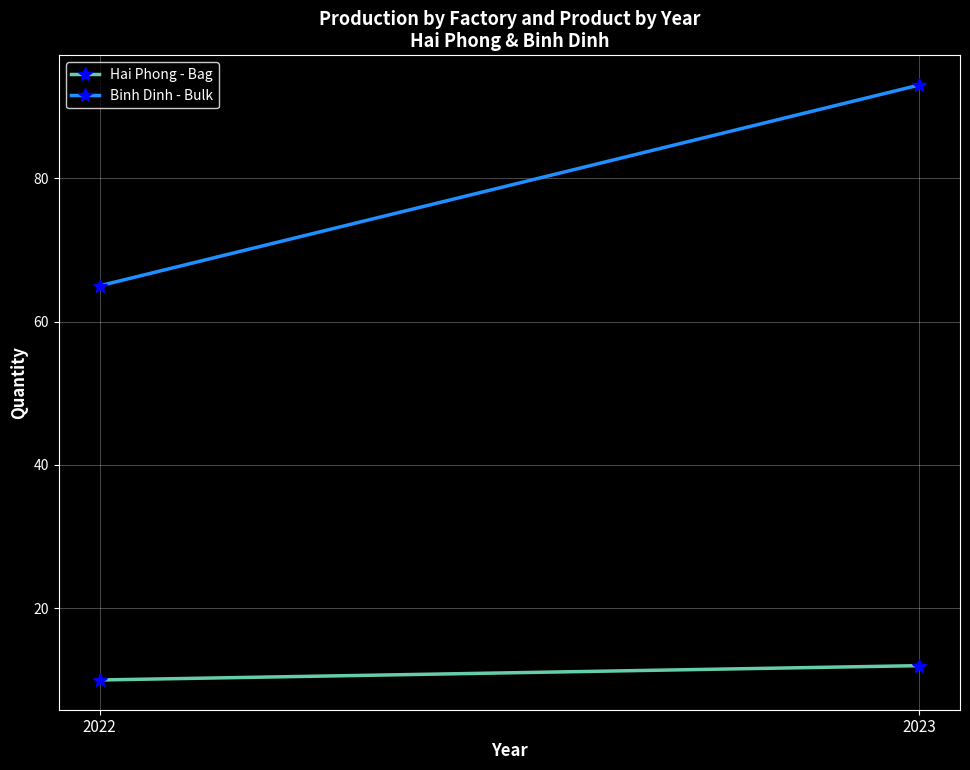

How many data points in Hai Phong - Bag are less than 12?

1